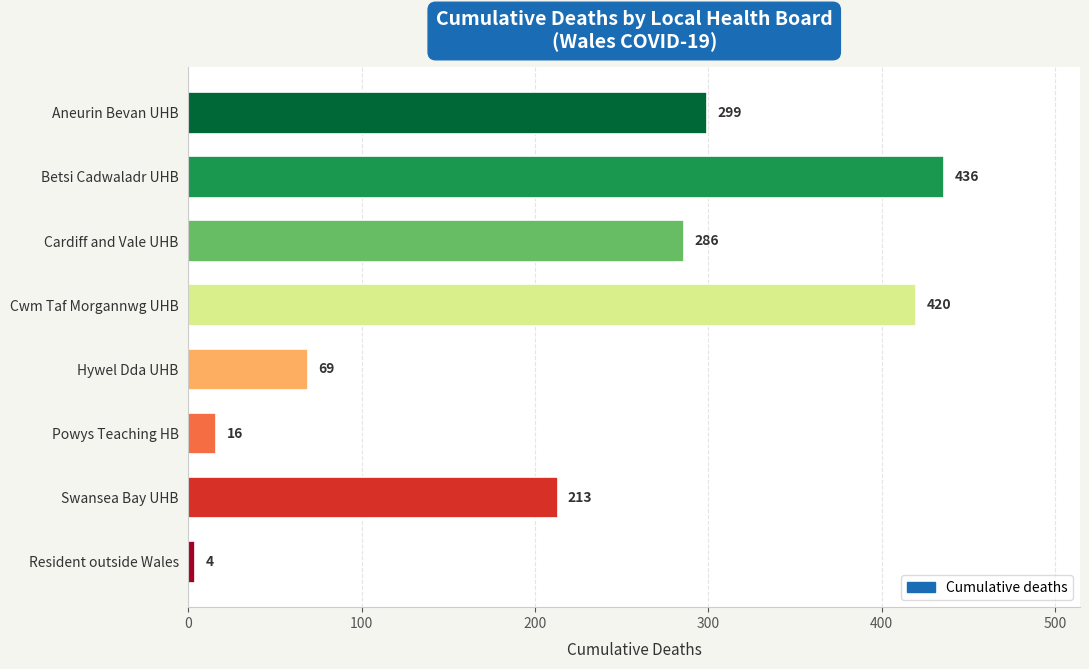

How many bars are there in total?

8